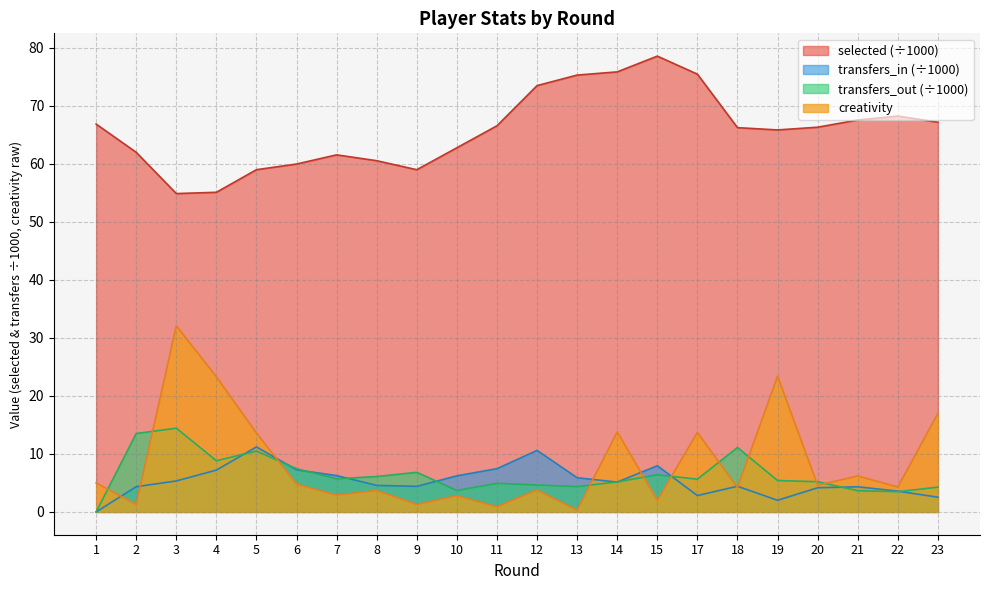

Which has a higher value, 18 or 3?

18